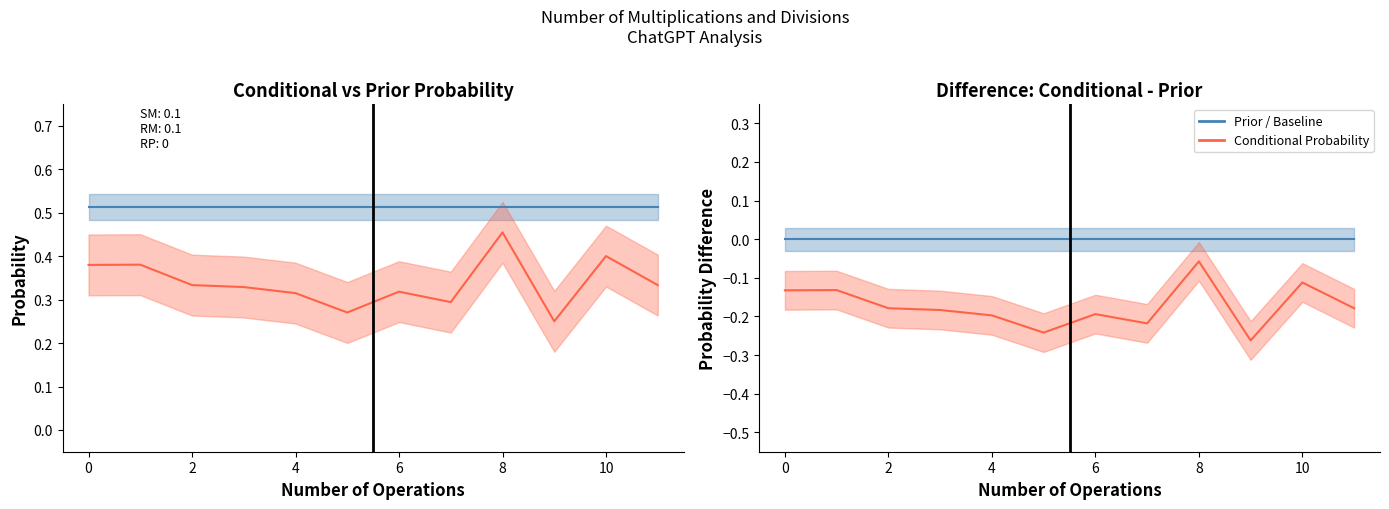

True or false: Prior and Baseline (Prior) cross at least once.

False